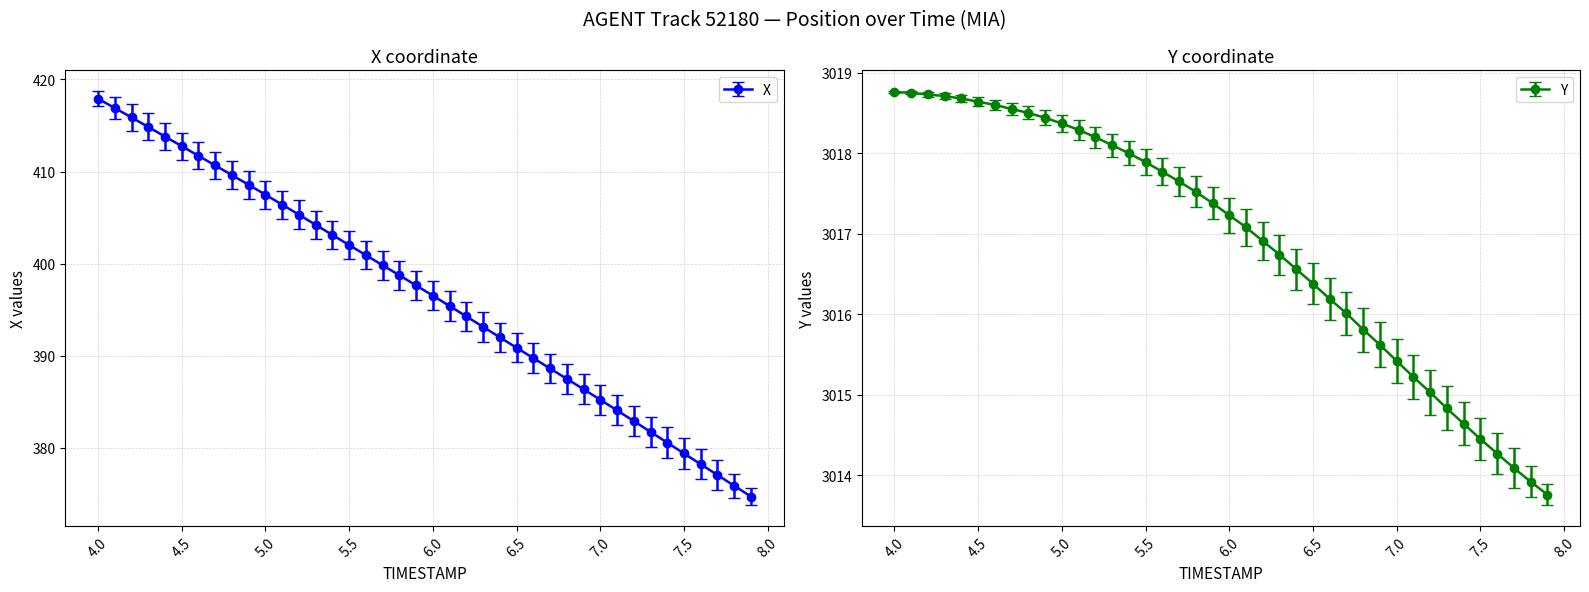

True or false: X has more than 2 points higher than both neighbors.

False